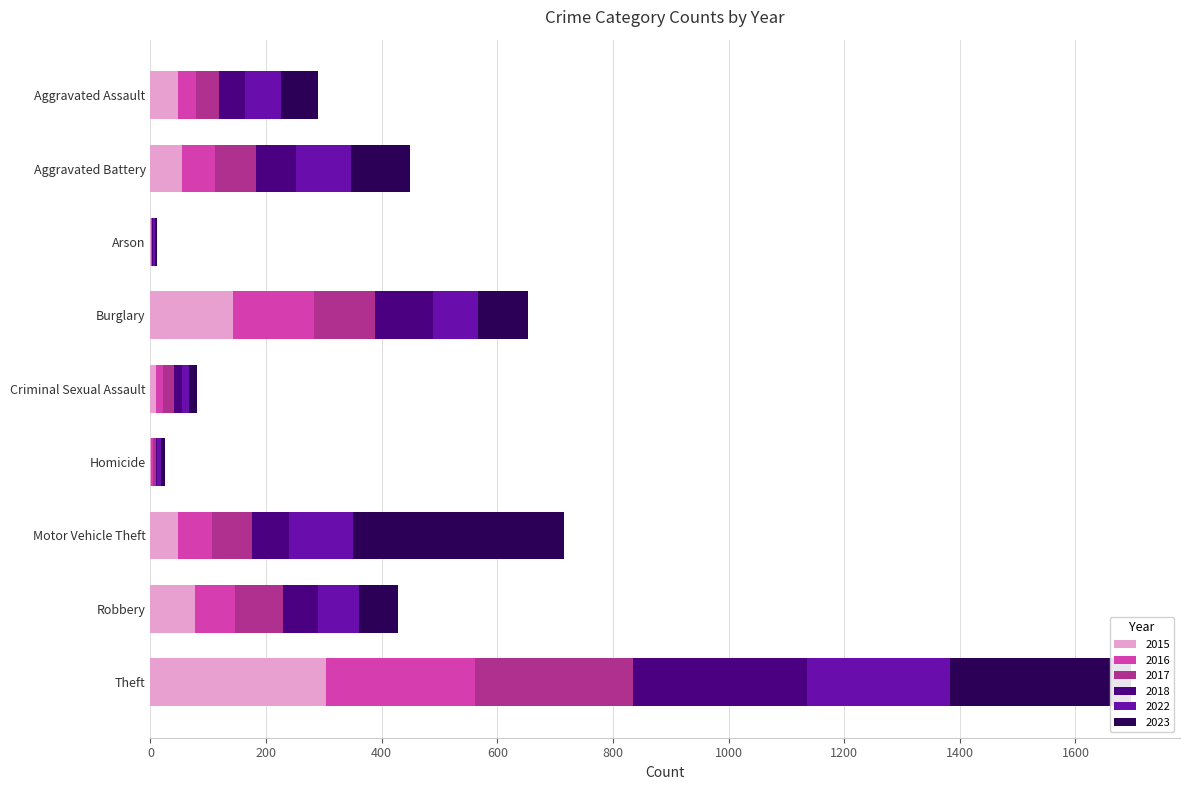

At which label does 2015 reach its peak?

Theft